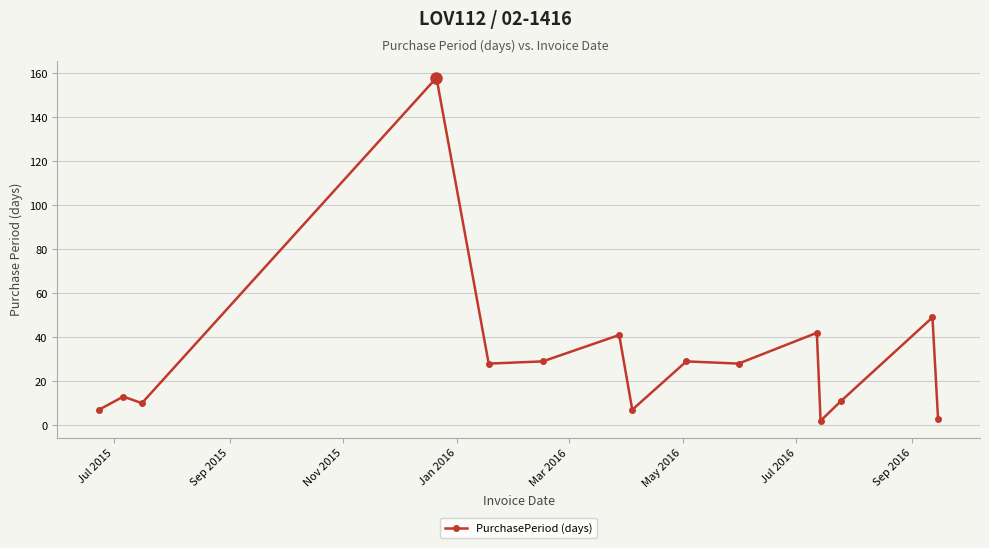

What is the greatest value displayed?

158